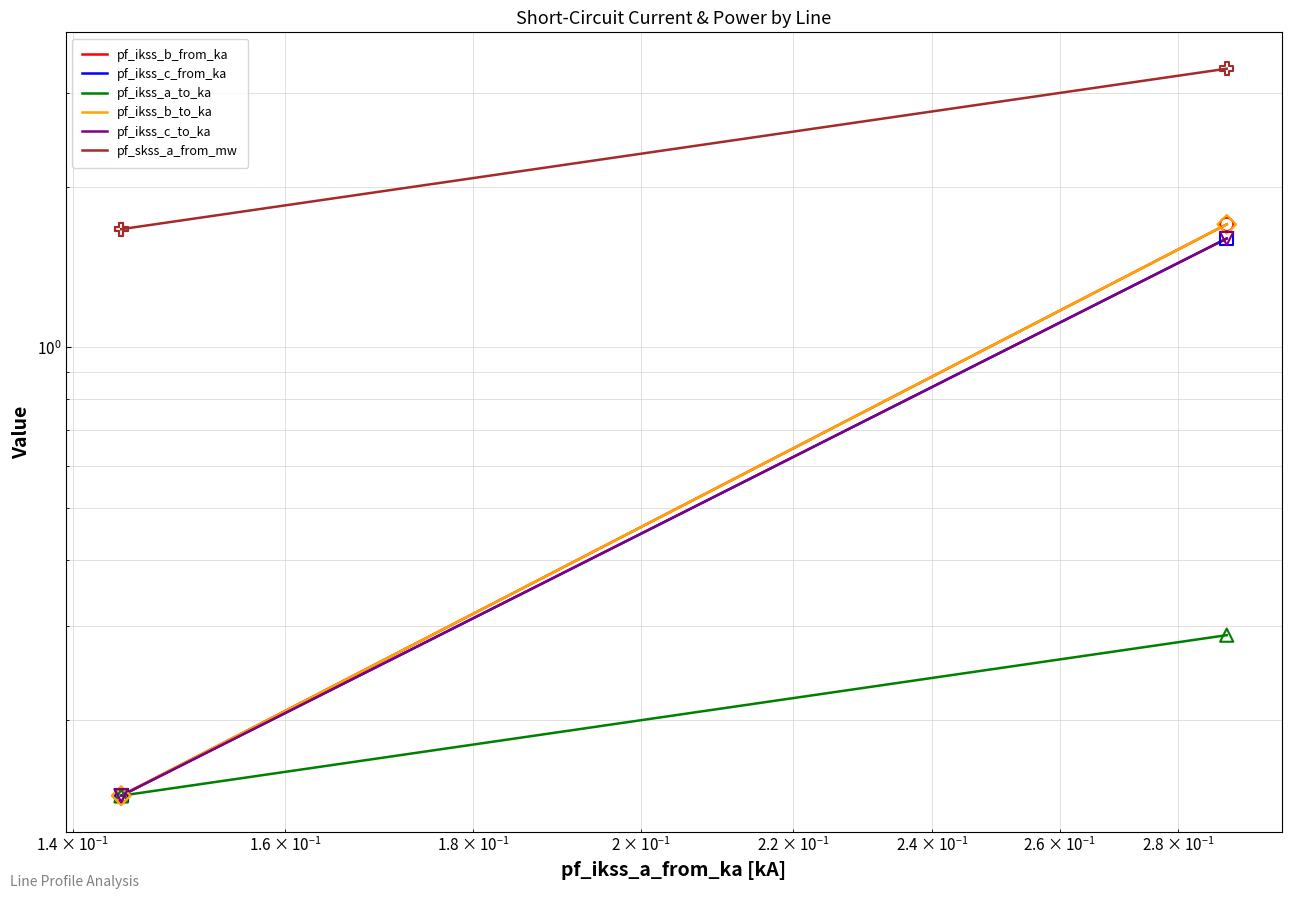

Which series has the widest spread of Y values?

pf_skss_a_from_mw